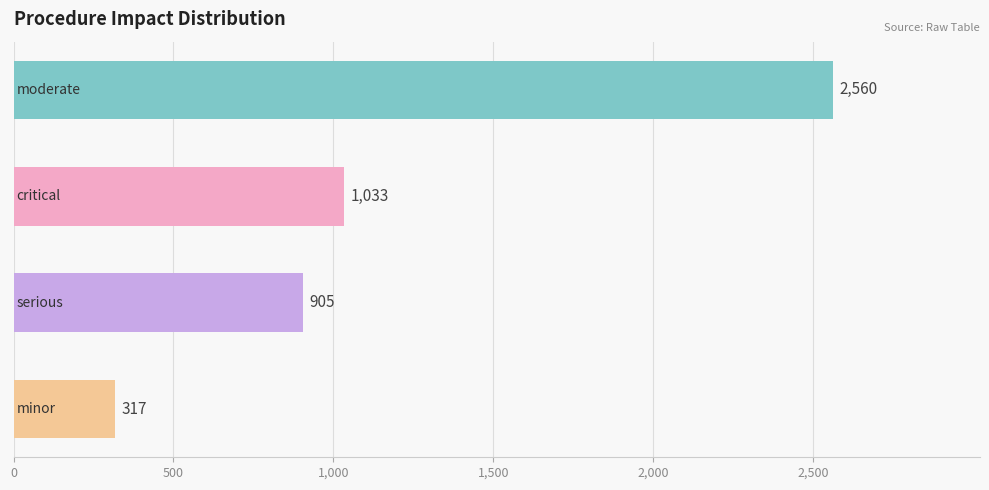

What is the value of the 2nd bar from the top?

1033